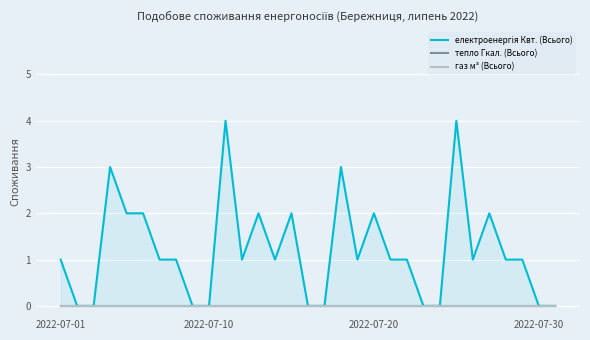

True or false: електроенергія Квт. (Всього) has more than 2 interior local peaks.

True